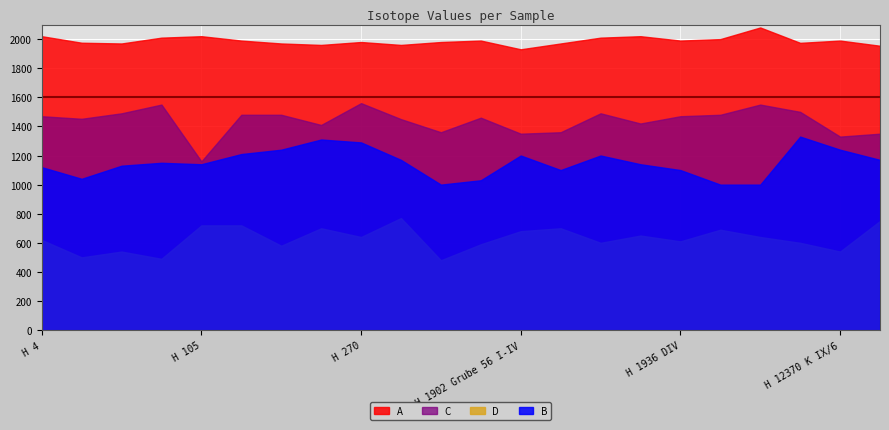

In B, how many points are higher than both neighbors (excluding endpoints)?

5